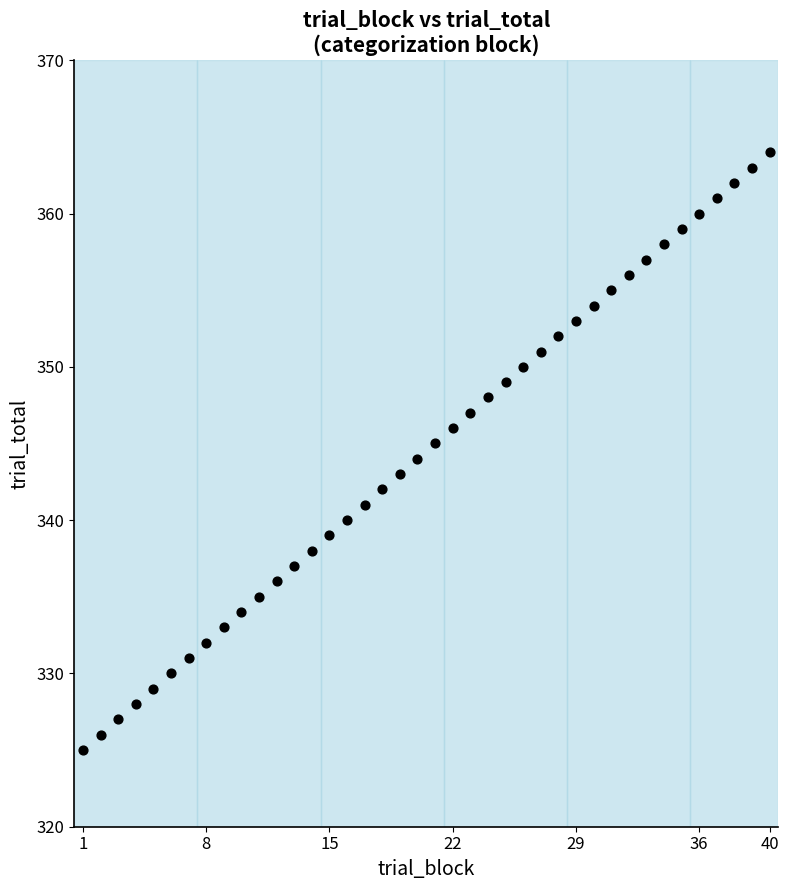

What is the range of Y values (max minus min)?

39